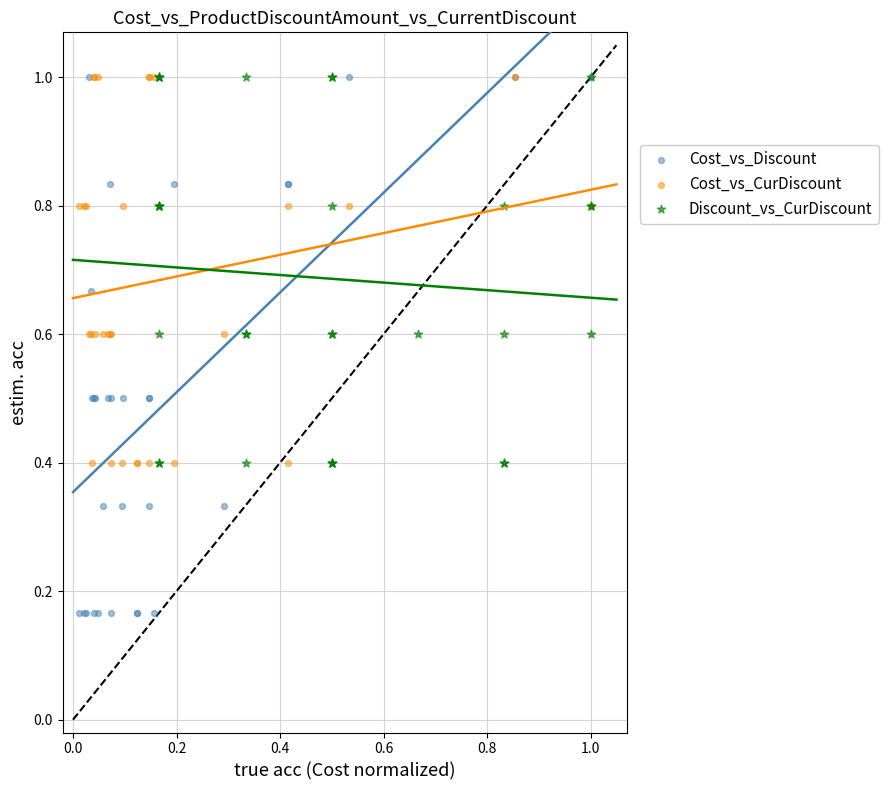

Which series has the largest Y range (max minus min)?

Cost_vs_Discount